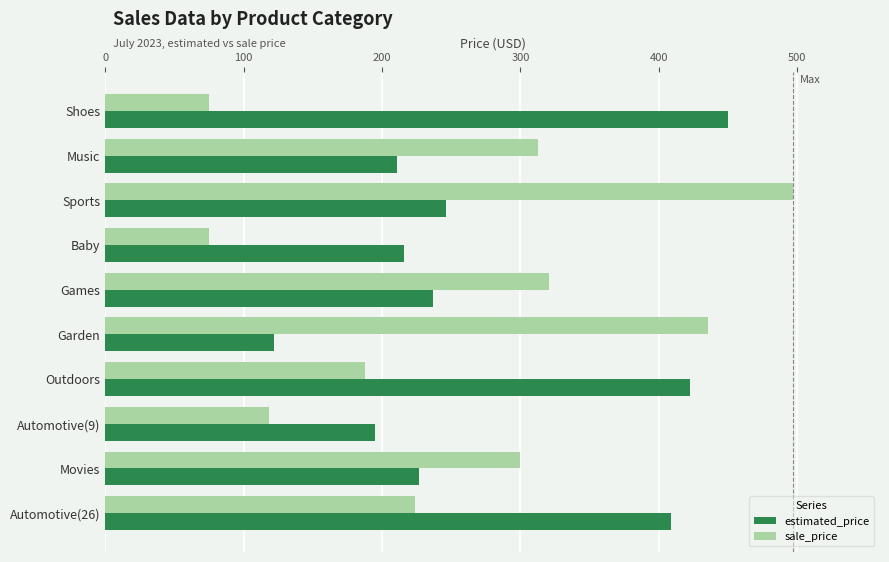

Which series has the largest range (max minus min)?

sale_price